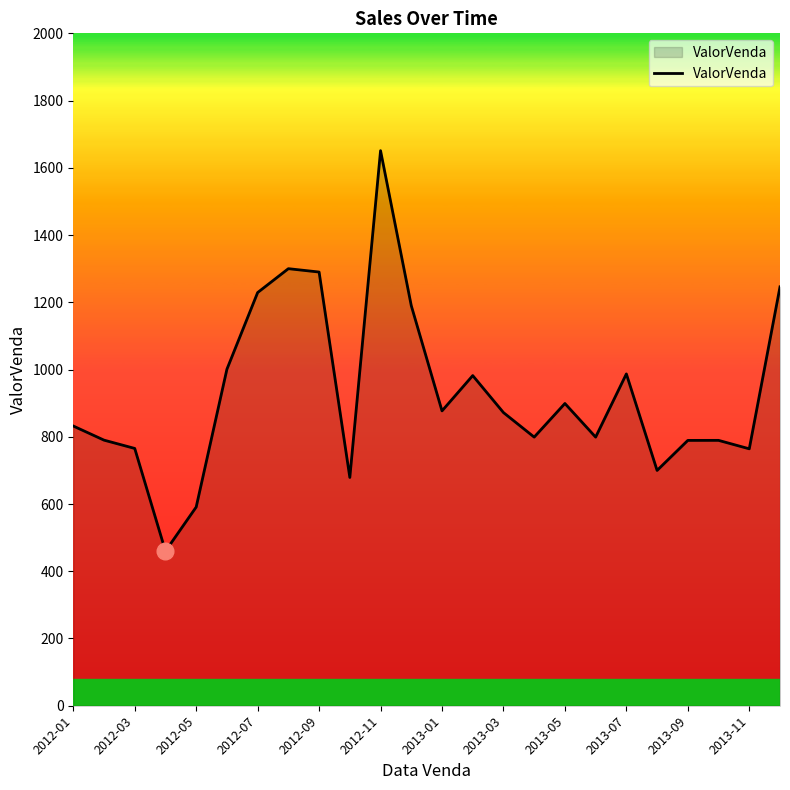

How many lines are shown in the chart?

1